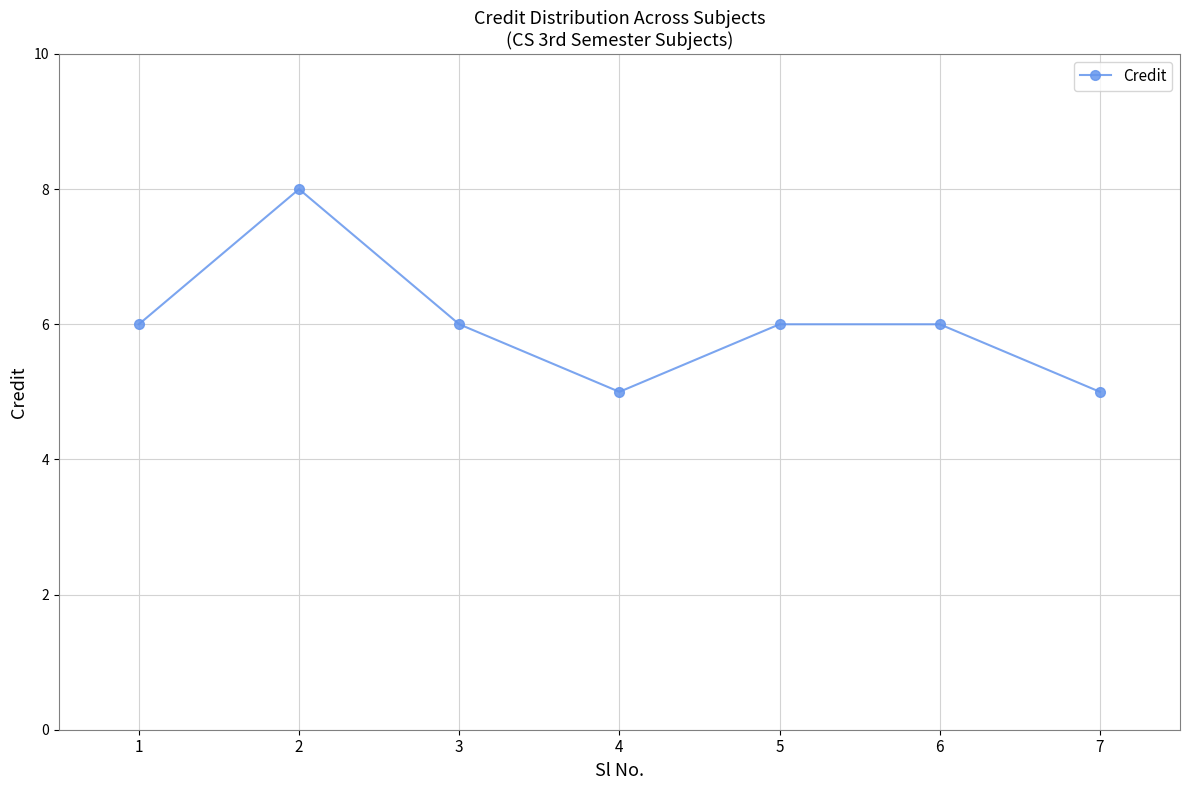

Approximately how many times larger is the value at 1 compared to 5?

1.0